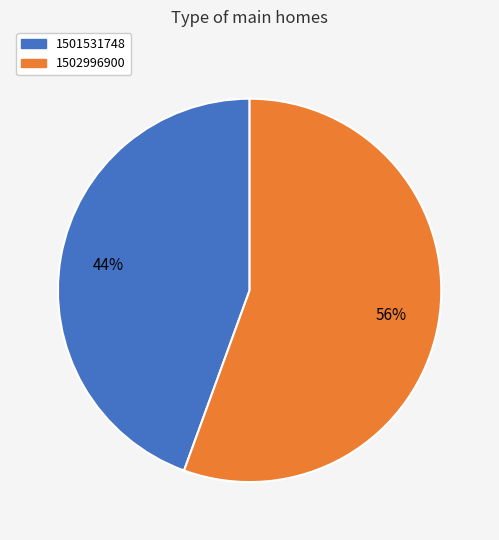

The 1501531748 slice represents 44% of the pie. True or false?

True